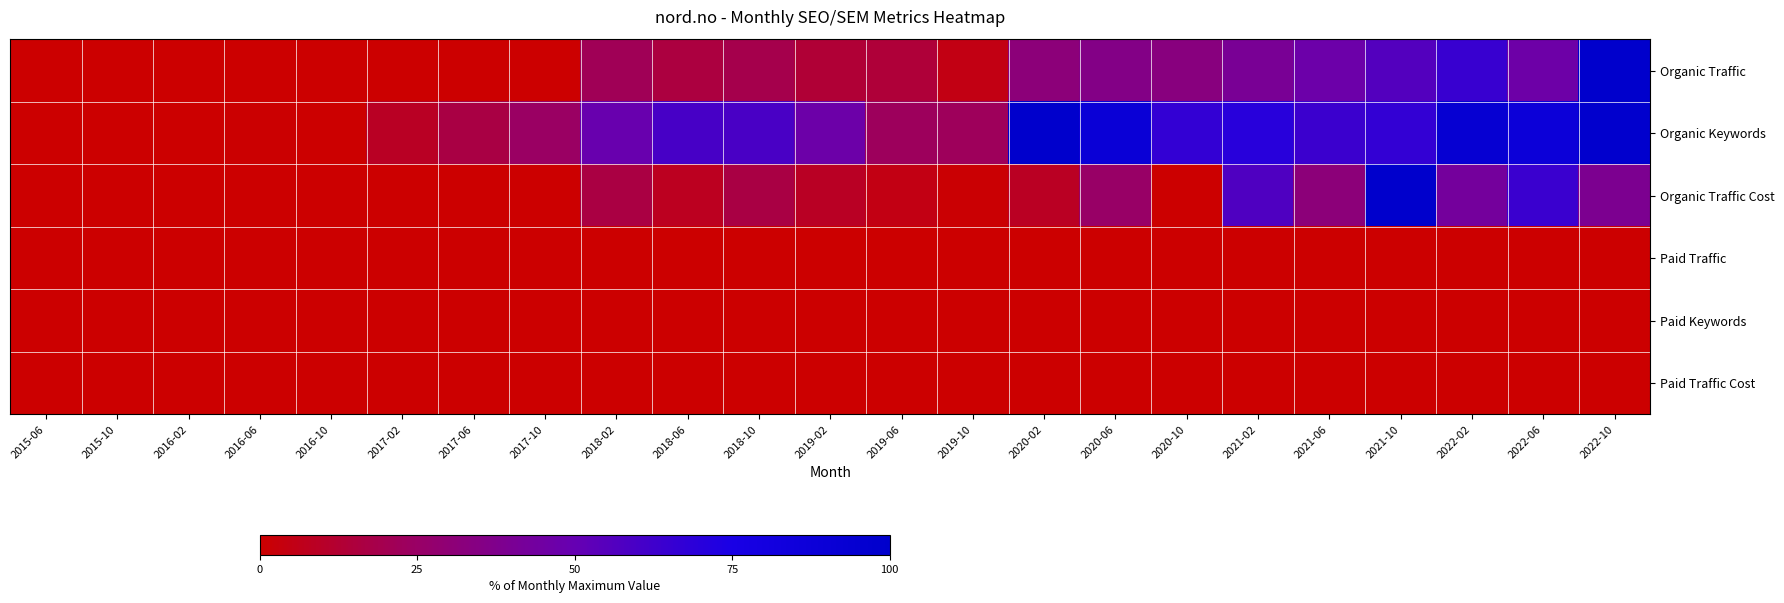

Reading right to left, what are all the values shown in this chart?

Organic Traffic: 2022-10=100.0	2022-06=46.5	2022-02=64.6	2021-10=56.1	2021-06=47.0	2021-02=40.4	2020-10=33.1	2020-06=35.8	2020-02=31.3	2019-10=5.0	2019-06=14.3	2019-02=13.6	2018-10=18.8	2018-06=15.6	2018-02=21.3	2017-10=0.1	2017-06=0.0	2017-02=0.0	2016-10=0.0	2016-06=0.0	2016-02=0.0	2015-10=0.0	2015-06=0.0
Organic Keywords: 2022-10=98.6	2022-06=88.0	2022-02=93.1	2021-10=66.7	2021-06=64.0	2021-02=70.2	2020-10=66.6	2020-06=89.6	2020-02=100.0	2019-10=22.4	2019-06=22.7	2019-02=46.8	2018-10=59.3	2018-06=60.1	2018-02=48.7	2017-10=24.3	2017-06=17.2	2017-02=9.0	2016-10=0.3	2016-06=0.7	2016-02=0.2	2015-10=0.0	2015-06=0.0
Organic Traffic Cost: 2022-10=38.7	2022-06=64.3	2022-02=42.9	2021-10=100.0	2021-06=31.5	2021-02=57.3	2020-10=0.0	2020-06=25.1	2020-02=8.9	2019-10=1.0	2019-06=4.7	2019-02=9.2	2018-10=17.1	2018-06=8.0	2018-02=16.6	2017-10=0.0	2017-06=0.3	2017-02=0.0	2016-10=0.0	2016-06=0.0	2016-02=0.2	2015-10=0.0	2015-06=0.0
Paid Traffic: 2022-10=0.0	2022-06=0.0	2022-02=0.0	2021-10=0.0	2021-06=0.0	2021-02=0.0	2020-10=0.0	2020-06=0.0	2020-02=0.0	2019-10=0.0	2019-06=0.0	2019-02=0.0	2018-10=0.0	2018-06=0.0	2018-02=0.0	2017-10=0.0	2017-06=0.0	2017-02=0.0	2016-10=0.0	2016-06=0.0	2016-02=0.0	2015-10=0.0	2015-06=0.0
Paid Keywords: 2022-10=0.0	2022-06=0.0	2022-02=0.0	2021-10=0.0	2021-06=0.0	2021-02=0.0	2020-10=0.0	2020-06=0.0	2020-02=0.0	2019-10=0.0	2019-06=0.0	2019-02=0.0	2018-10=0.0	2018-06=0.0	2018-02=0.0	2017-10=0.0	2017-06=0.0	2017-02=0.0	2016-10=0.0	2016-06=0.0	2016-02=0.0	2015-10=0.0	2015-06=0.0
Paid Traffic Cost: 2022-10=0.0	2022-06=0.0	2022-02=0.0	2021-10=0.0	2021-06=0.0	2021-02=0.0	2020-10=0.0	2020-06=0.0	2020-02=0.0	2019-10=0.0	2019-06=0.0	2019-02=0.0	2018-10=0.0	2018-06=0.0	2018-02=0.0	2017-10=0.0	2017-06=0.0	2017-02=0.0	2016-10=0.0	2016-06=0.0	2016-02=0.0	2015-10=0.0	2015-06=0.0